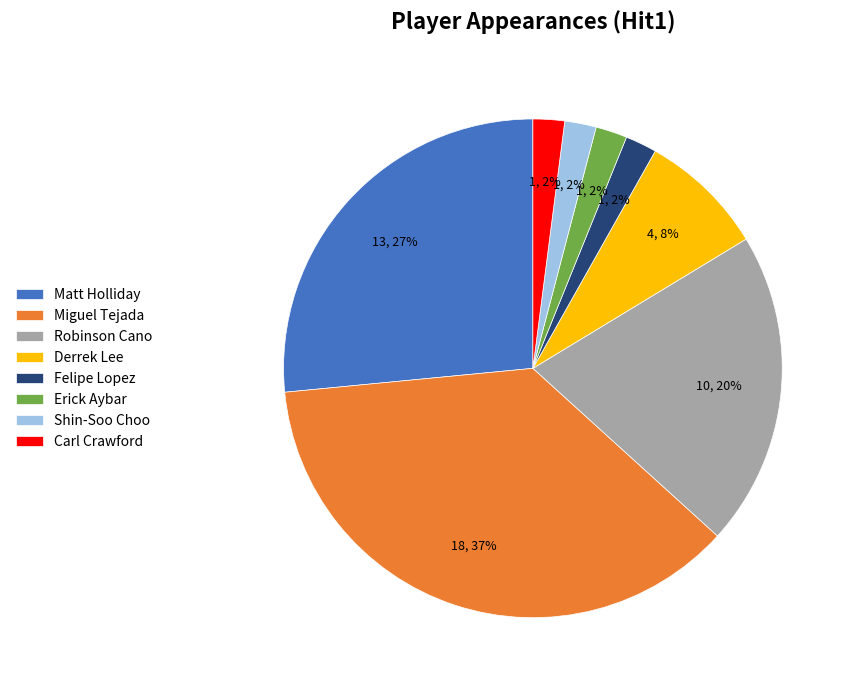

To the nearest percent, what is the combined percentage of Felipe Lopez and Carl Crawford?

4%